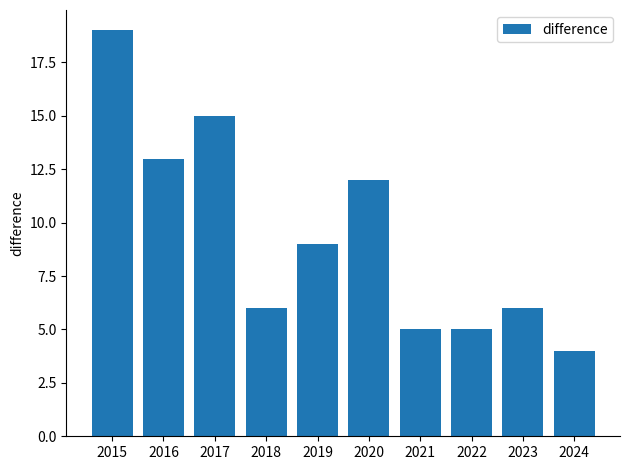

What is the minimum value shown in the chart?

4